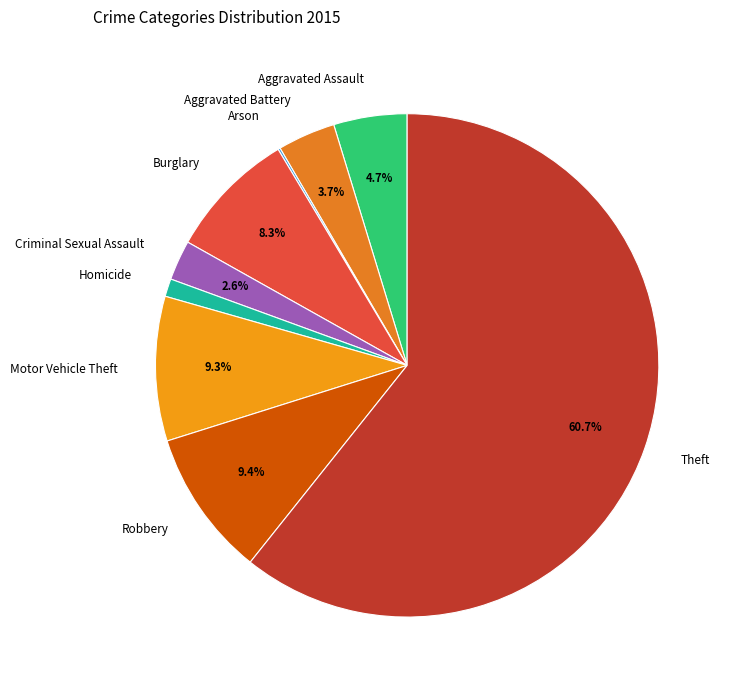

Which slice represents more than half of the pie?

Theft